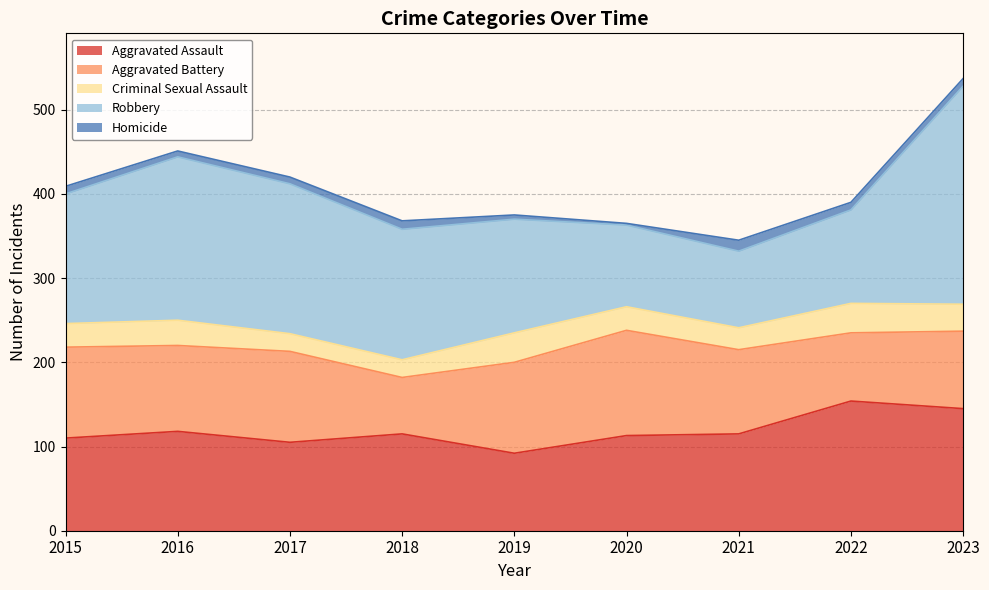

How many distinct data groups are displayed?

5